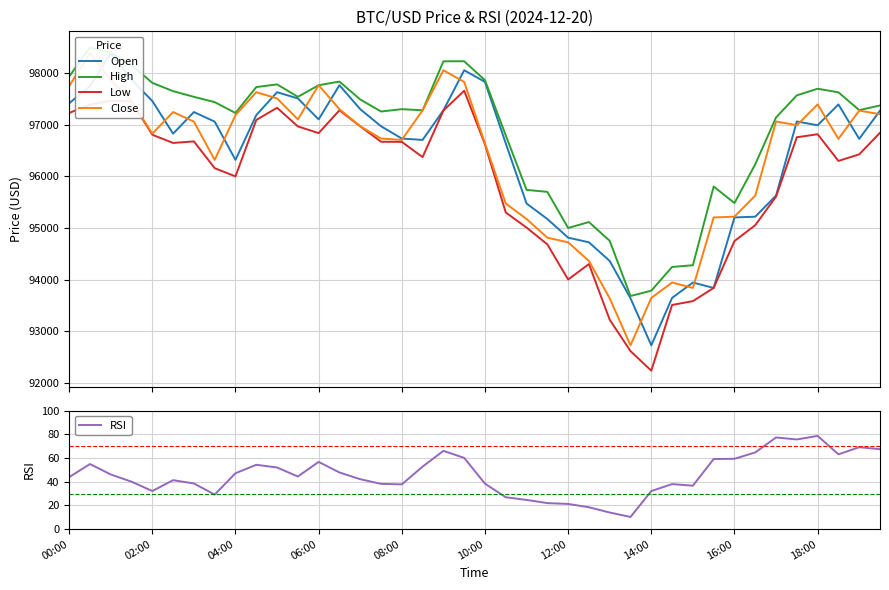

At which label does RSI reach its peak?

18:00